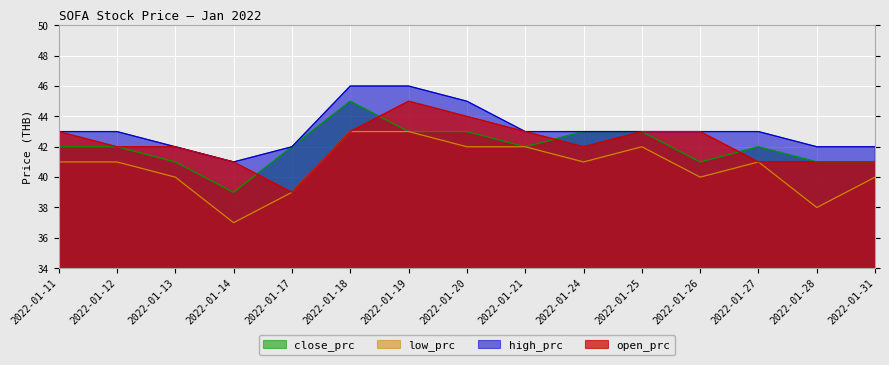

Where is close_prc nearest to the value 42?

2022-01-11